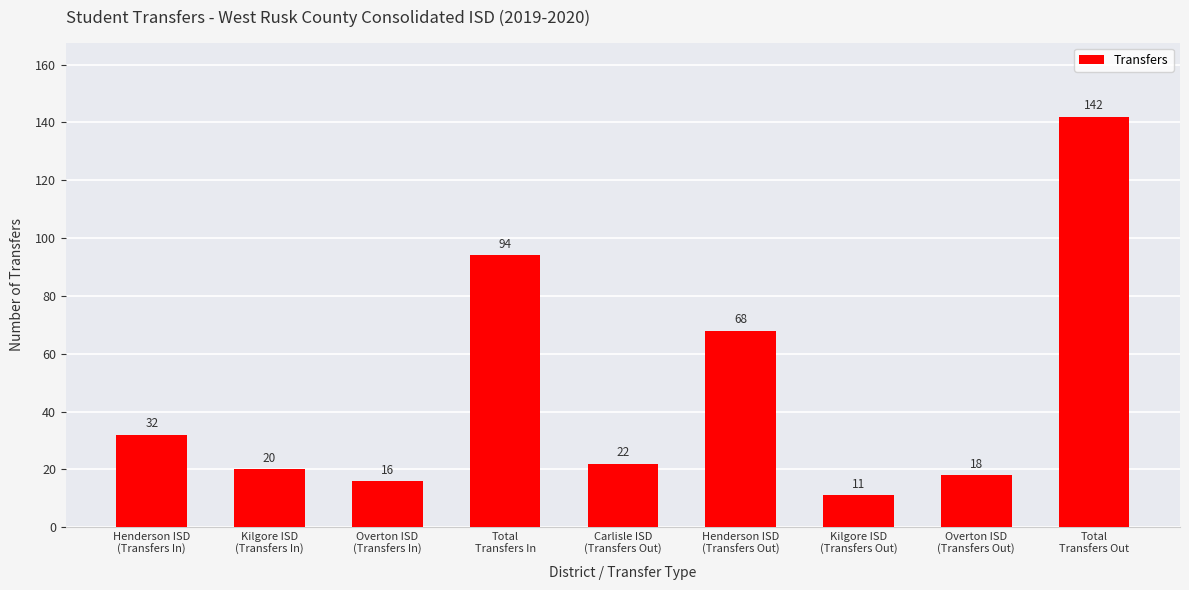

What is the label of the 5th bar from the left?

Carlisle ISD
(Transfers Out)